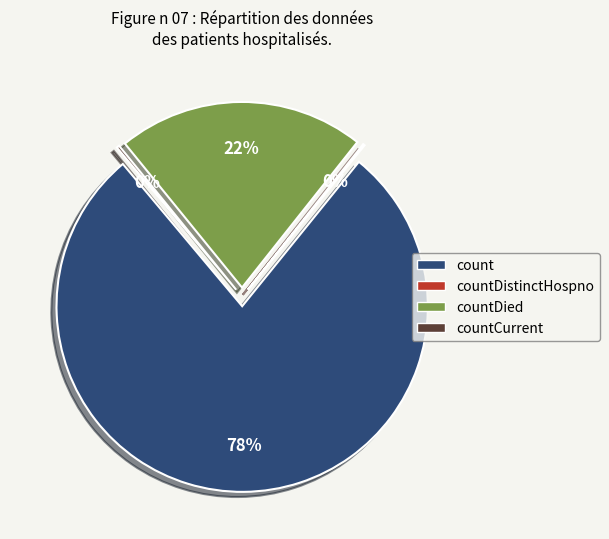

Is there any slice that represents more than half of the pie?

Yes